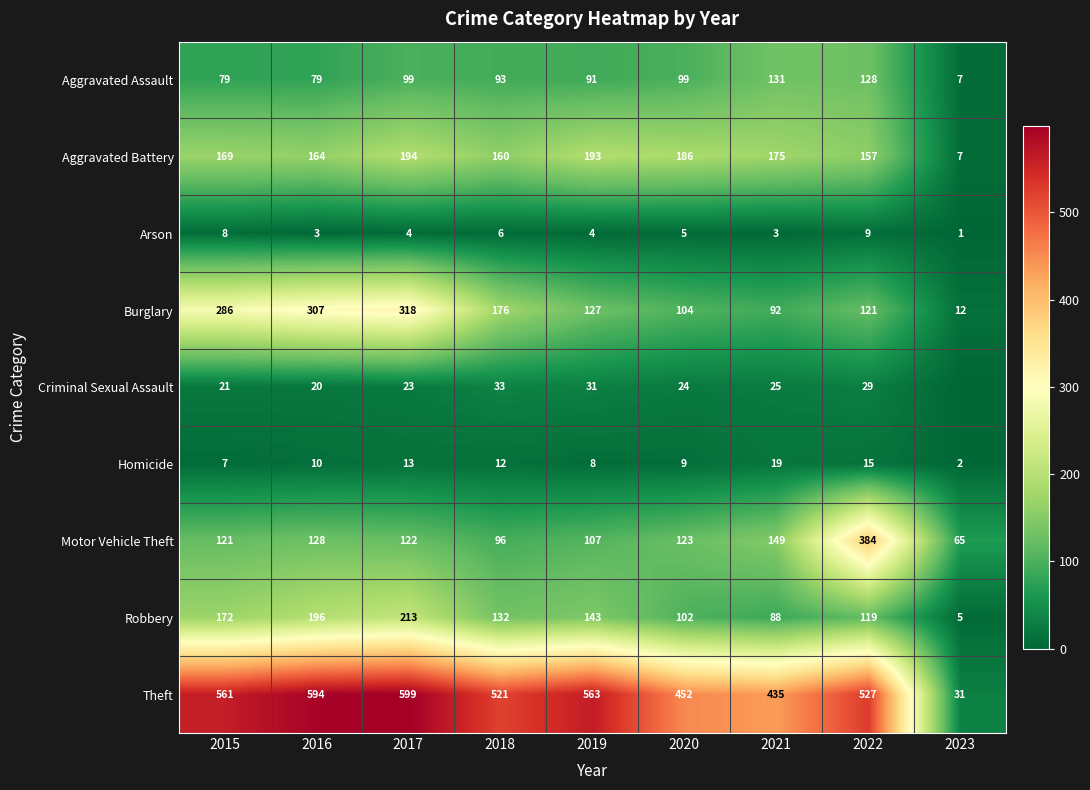

Between 2018 and 2019, which series saw the biggest shift?

Burglary